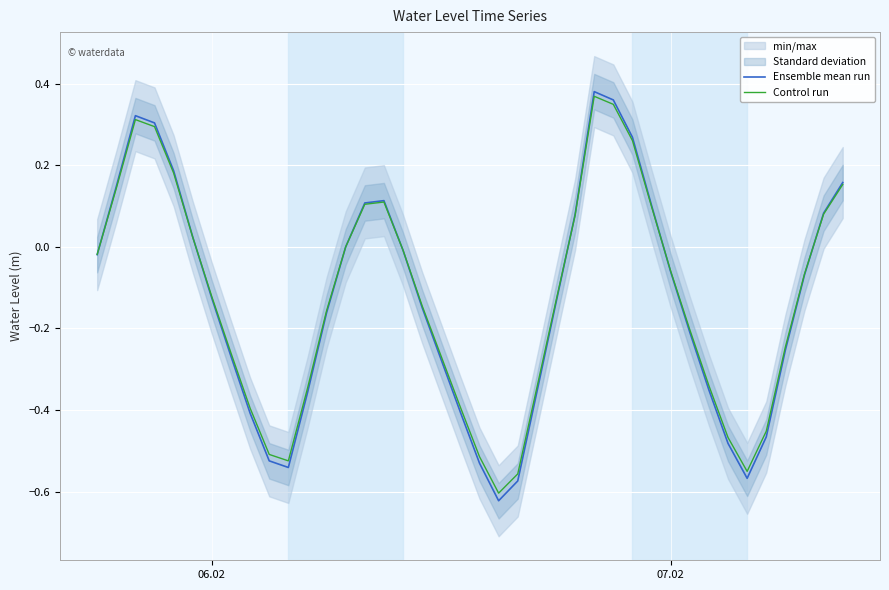

What is the minimum value shown in the chart?

-0.6